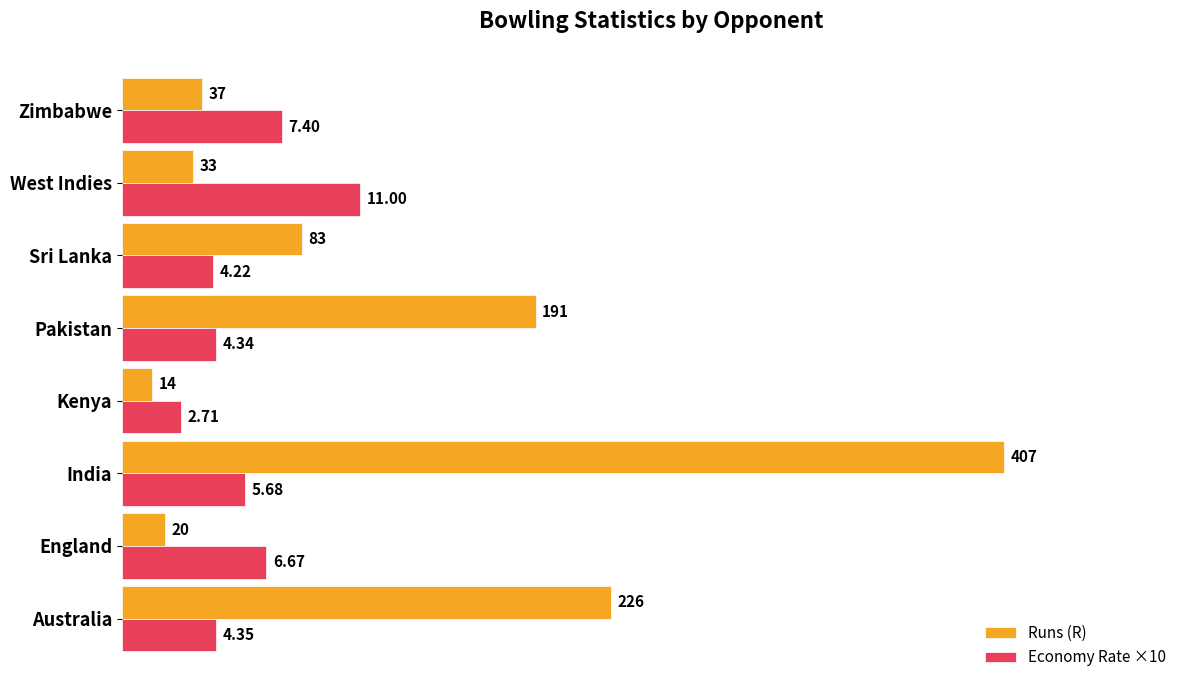

Where is Economy Rate ×10 nearest to the value 68?

England